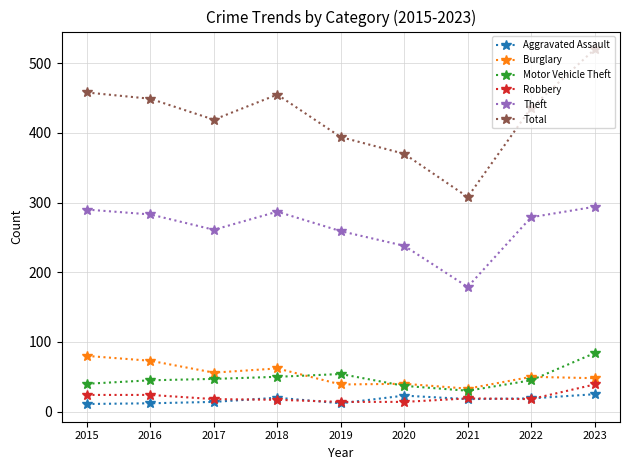

What is the difference between the second highest and minimum values in the Aggravated Assault series?

12